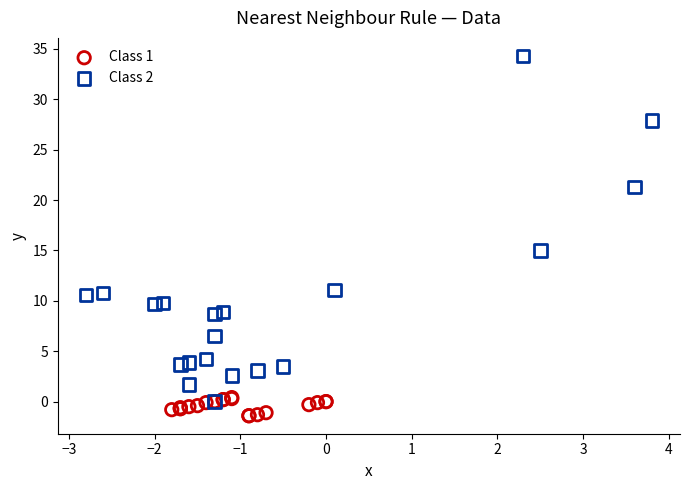

Which series reaches the maximum Y coordinate?

Class 2